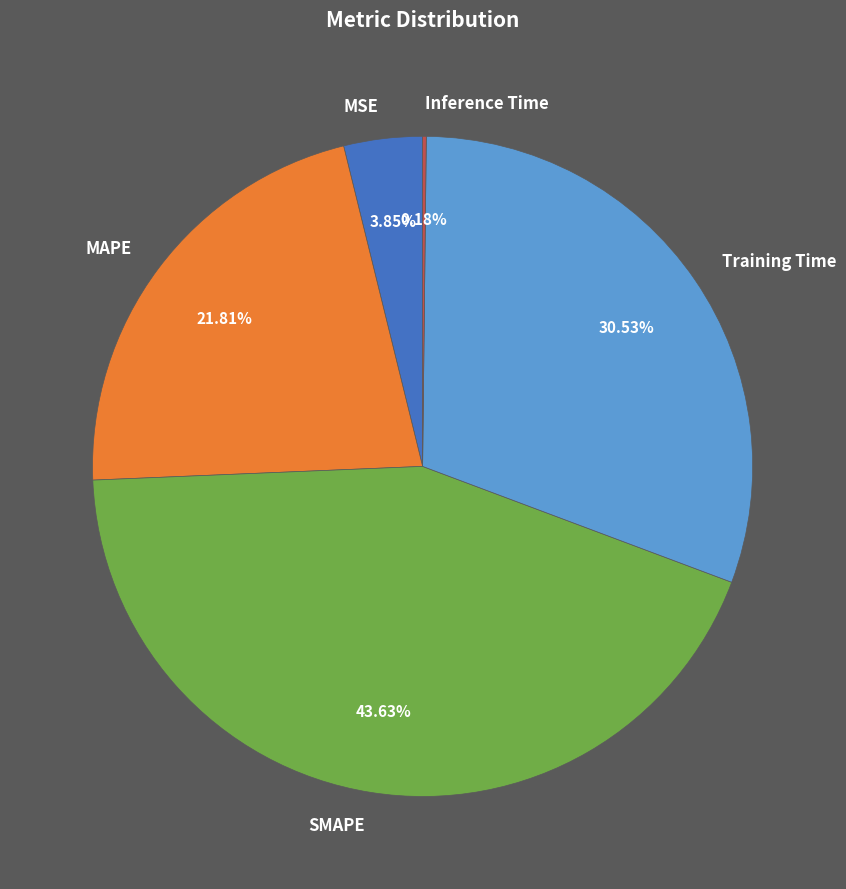

Between Training Time and MSE, which is larger?

Training Time